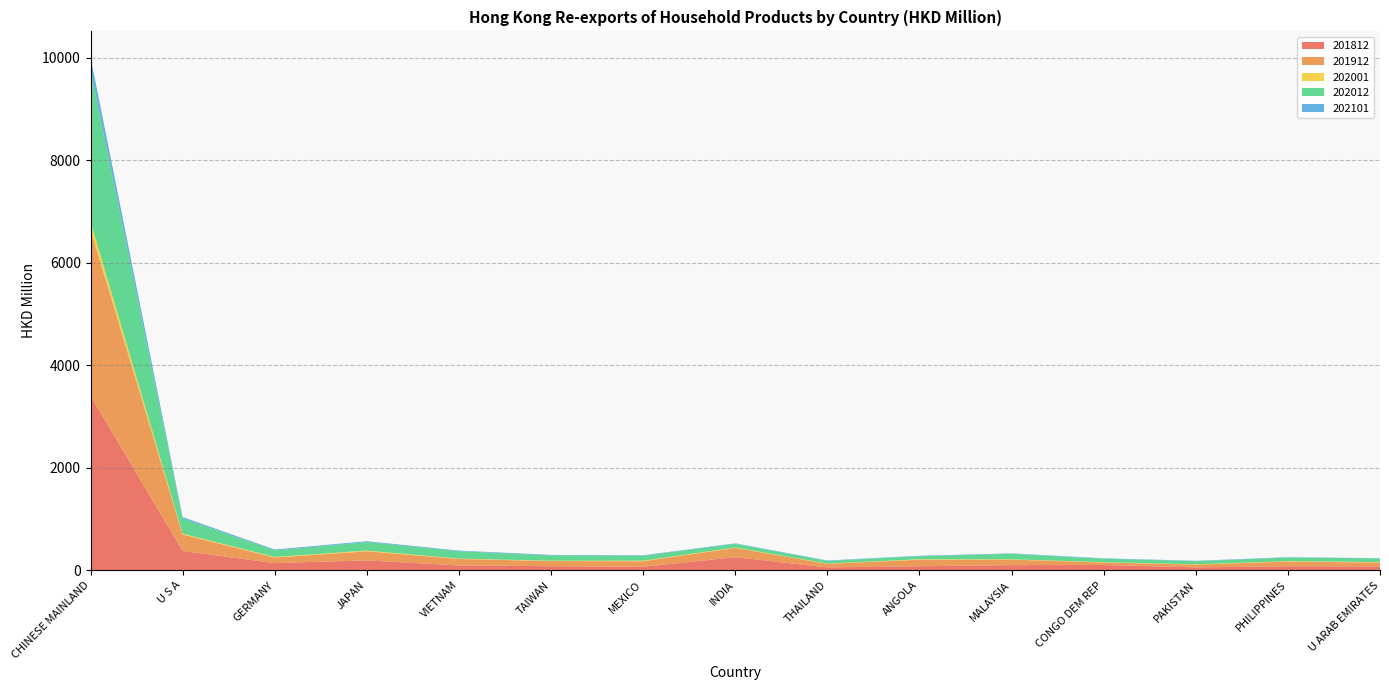

Reading left to right, what are all the values shown in this chart?

201812: CHINESE MAINLAND=3405.7	U S A=375.0	GERMANY=138.9	JAPAN=192.0	VIETNAM=92.3	TAIWAN=78.4	MEXICO=67.1	INDIA=253.8	THAILAND=54.8	ANGOLA=76.8	MALAYSIA=98.9	CONGO DEM REP=101.4	PAKISTAN=55.4	PHILIPPINES=76.7	U ARAB EMIRATES=73.8
201912: CHINESE MAINLAND=3243.7	U S A=320.5	GERMANY=108.0	JAPAN=177.3	VIETNAM=127.7	TAIWAN=99.4	MEXICO=107.5	INDIA=181.0	THAILAND=69.6	ANGOLA=126.3	MALAYSIA=107.1	CONGO DEM REP=49.0	PAKISTAN=54.6	PHILIPPINES=92.2	U ARAB EMIRATES=75.0
202001: CHINESE MAINLAND=158.1	U S A=18.3	GERMANY=11.9	JAPAN=14.2	VIETNAM=7.5	TAIWAN=7.4	MEXICO=11.2	INDIA=8.6	THAILAND=6.4	ANGOLA=11.0	MALAYSIA=8.3	CONGO DEM REP=6.3	PAKISTAN=5.6	PHILIPPINES=8.5	U ARAB EMIRATES=9.5
202012: CHINESE MAINLAND=2956.8	U S A=295.2	GERMANY=126.6	JAPAN=165.9	VIETNAM=143.1	TAIWAN=101.9	MEXICO=94.3	INDIA=72.4	THAILAND=50.5	ANGOLA=59.4	MALAYSIA=105.8	CONGO DEM REP=67.5	PAKISTAN=61.1	PHILIPPINES=69.8	U ARAB EMIRATES=70.7
202101: CHINESE MAINLAND=252.1	U S A=27.4	GERMANY=18.2	JAPAN=16.8	VIETNAM=12.1	TAIWAN=11.9	MEXICO=10.6	INDIA=8.5	THAILAND=8.4	ANGOLA=8.3	MALAYSIA=8.2	CONGO DEM REP=8.1	PAKISTAN=7.0	PHILIPPINES=6.7	U ARAB EMIRATES=6.5